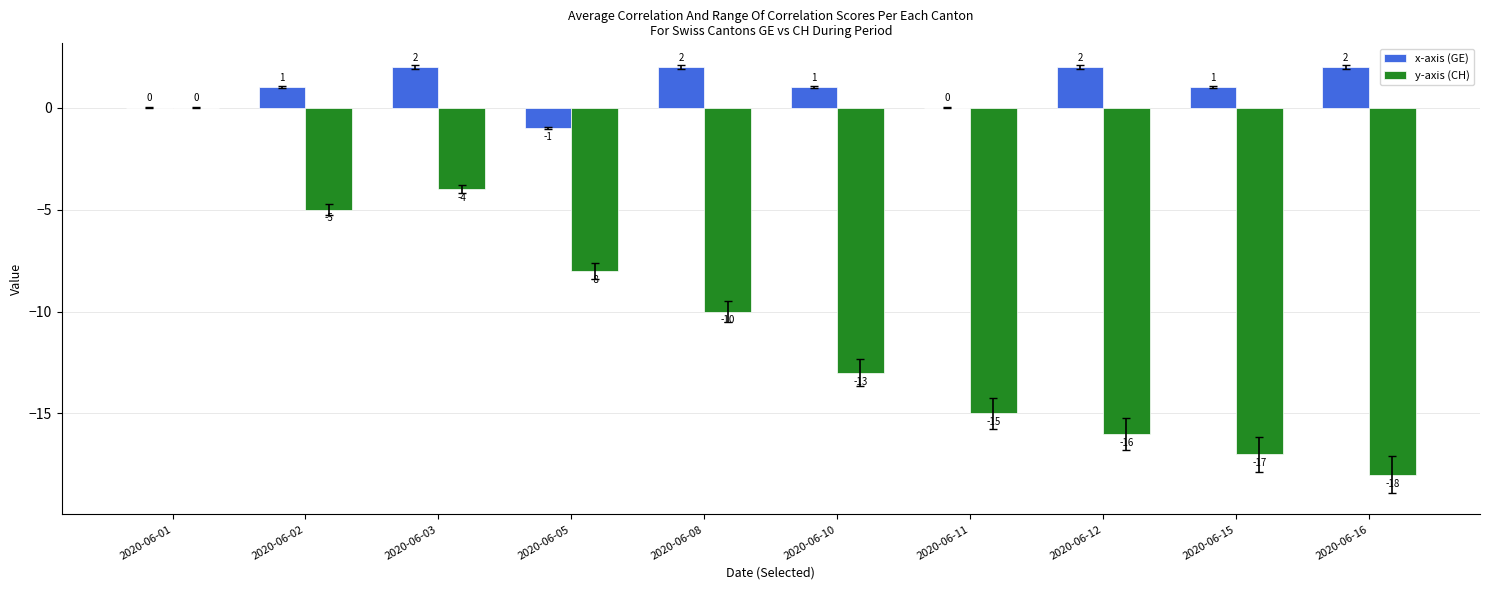

How many x-axis (GE) values are between 0 and 2?

9